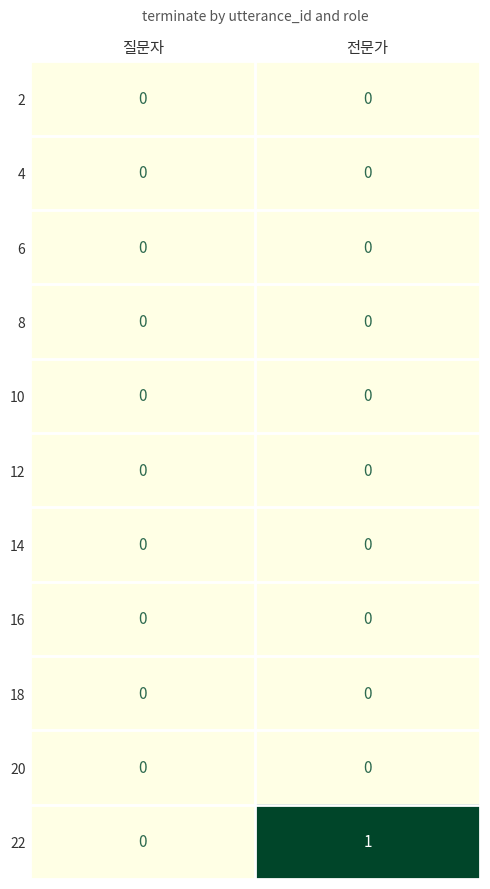

Which label corresponds to the largest value in the chart?

전문가